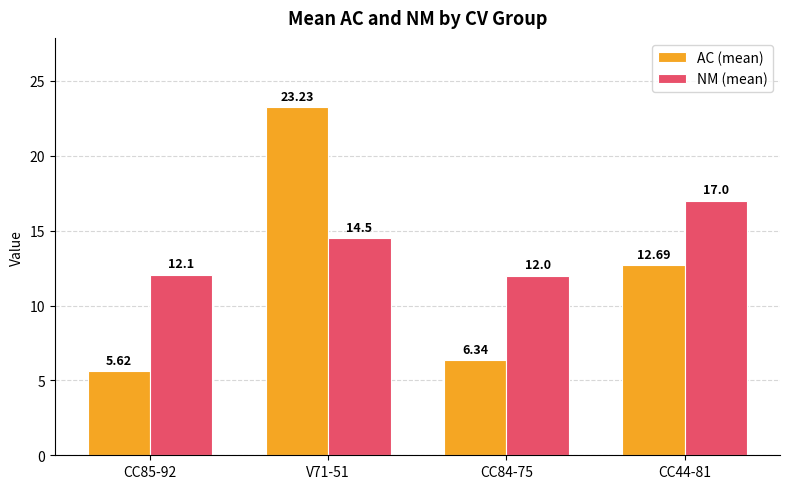

Is it true that NM (mean) equals 20.7 at CC84-75?

False